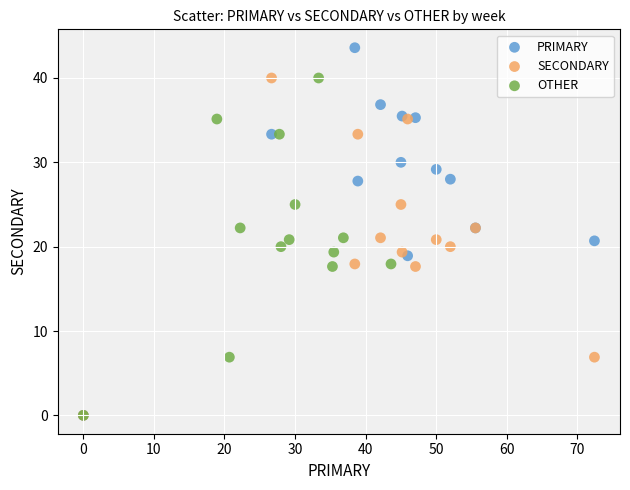

What are all the series names shown in the legend?

PRIMARY, SECONDARY, OTHER